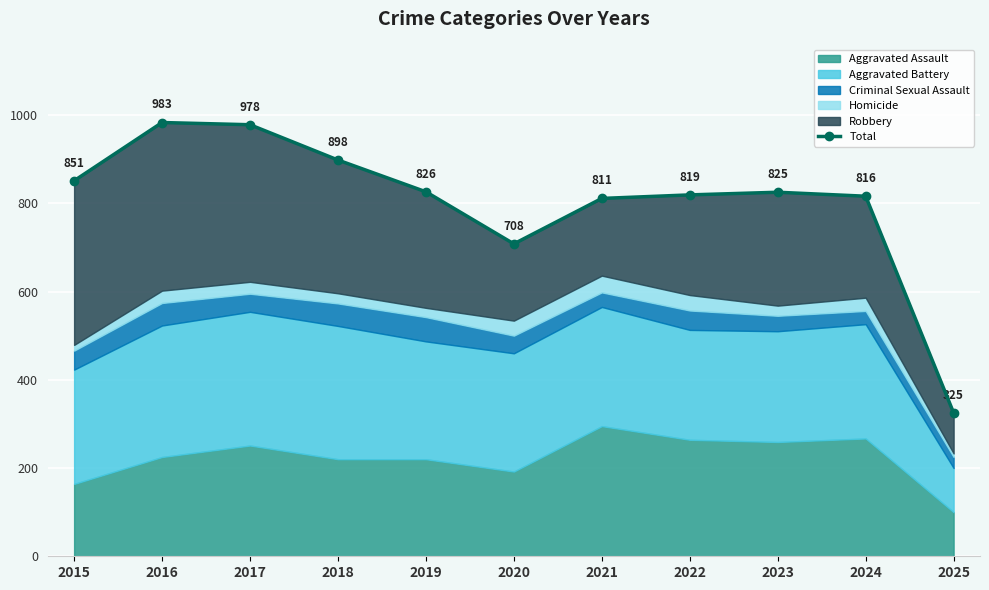

What is the value of the 7th point from the left?

811